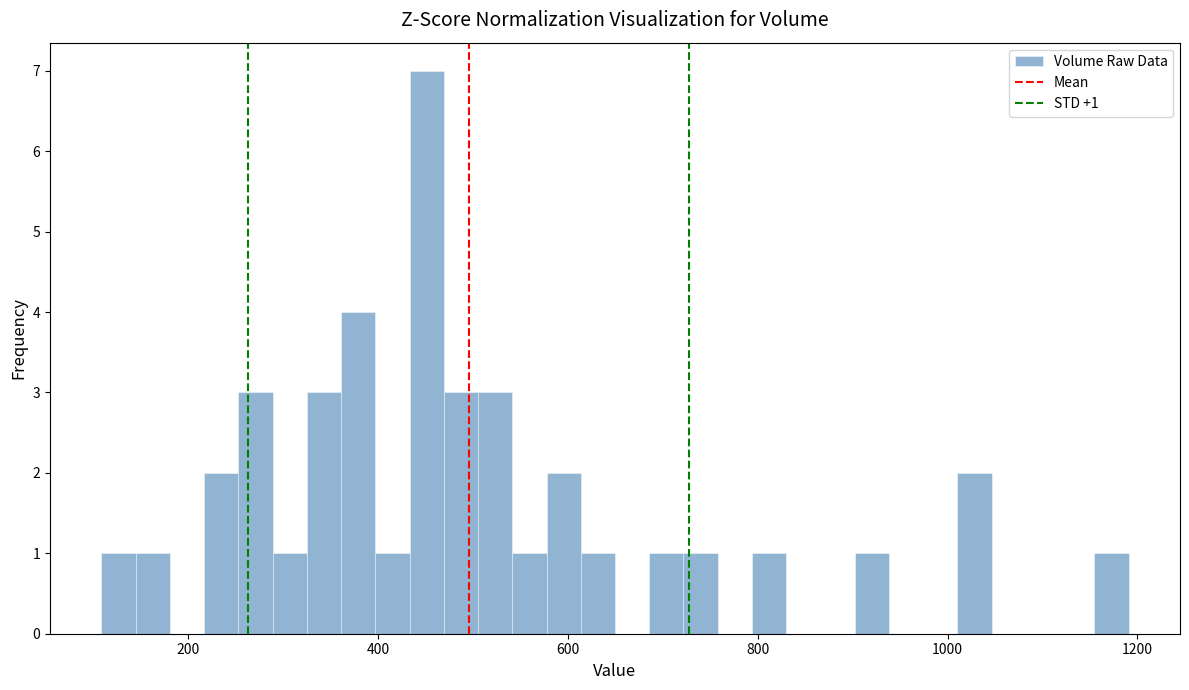

Read against the x-axis, roughly where is the centre of the tallest bar?

460